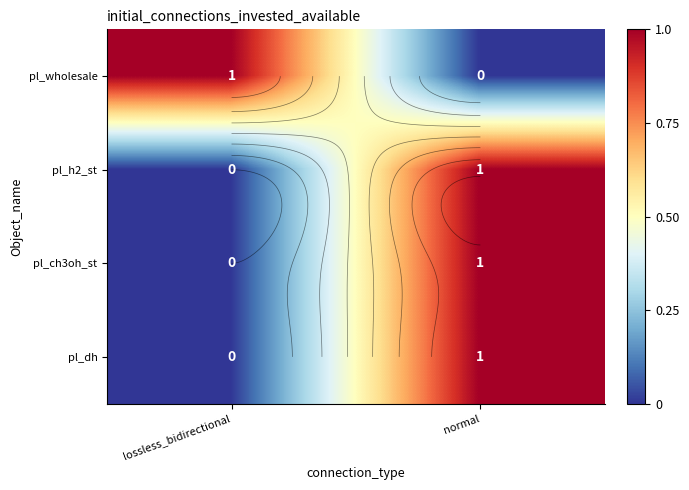

Which series has the largest range (max minus min)?

pl_wholesale